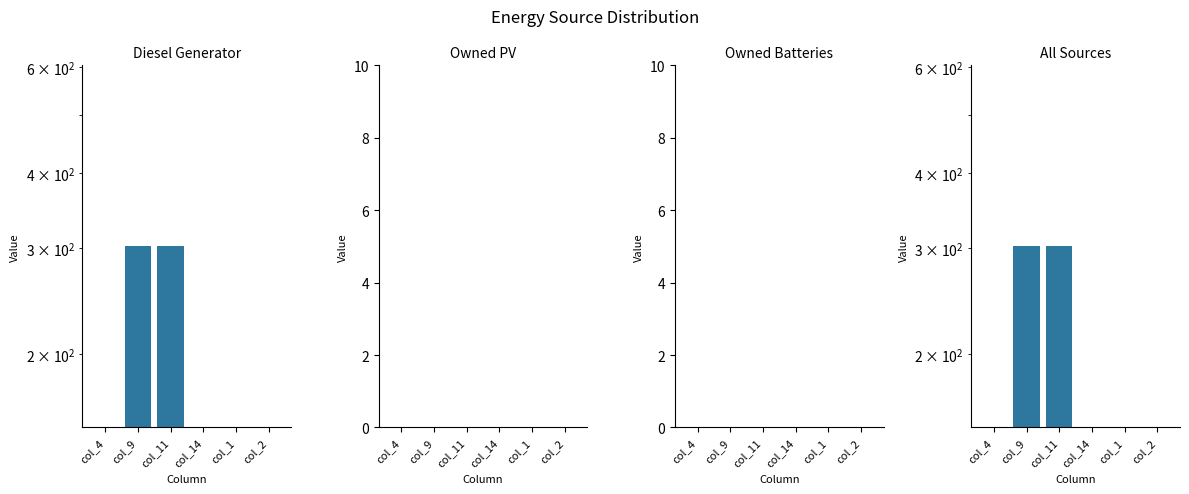

True or false: Diesel Generator has a value of 302 at col_11.

True